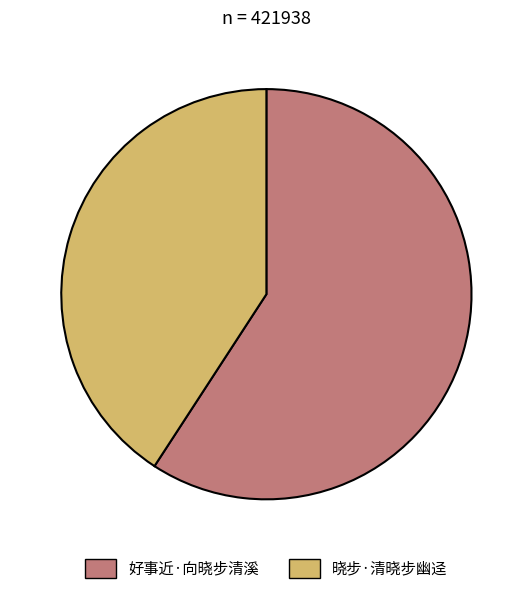

Which slice is the smallest?

晓步·清晓步幽迳